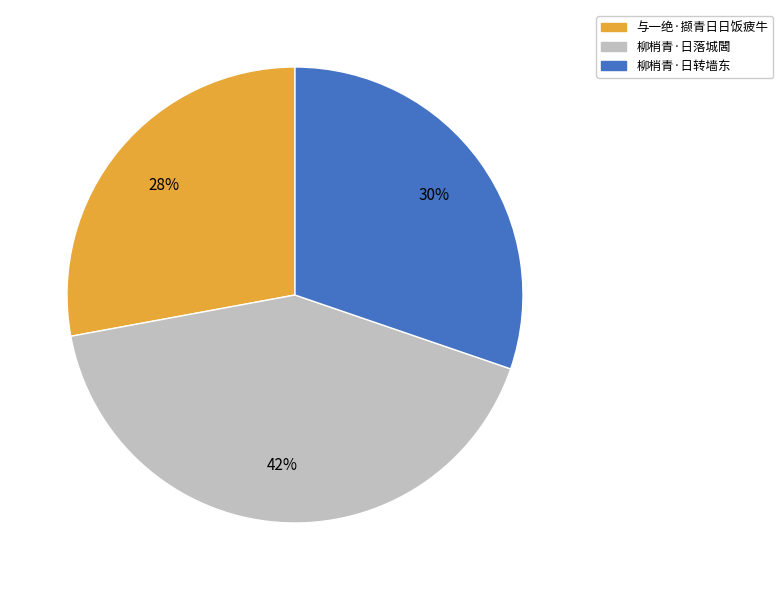

Which slice is the smallest?

与一绝·撷青日日饭疲牛